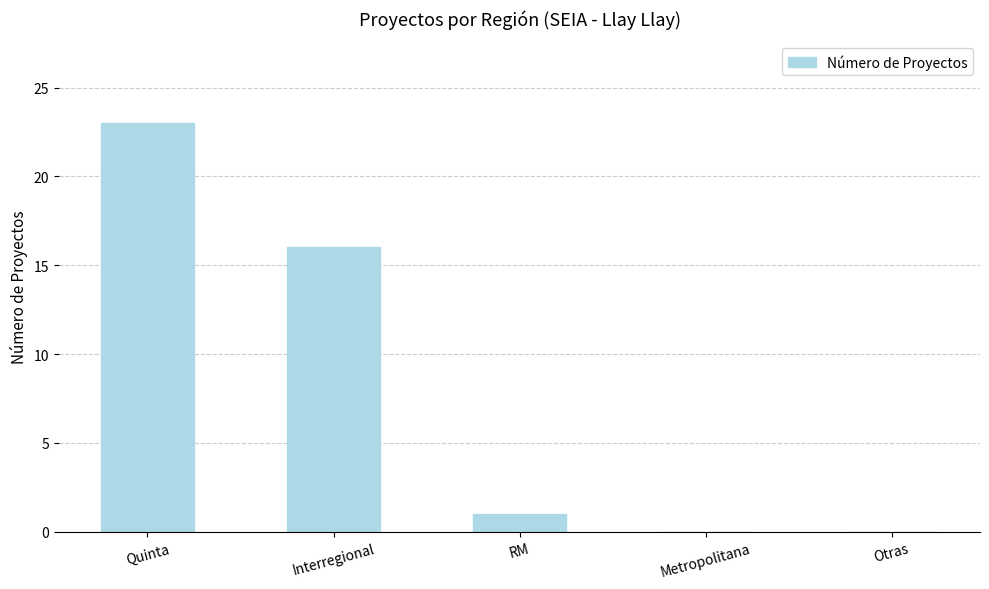

Are the bars horizontal?

No